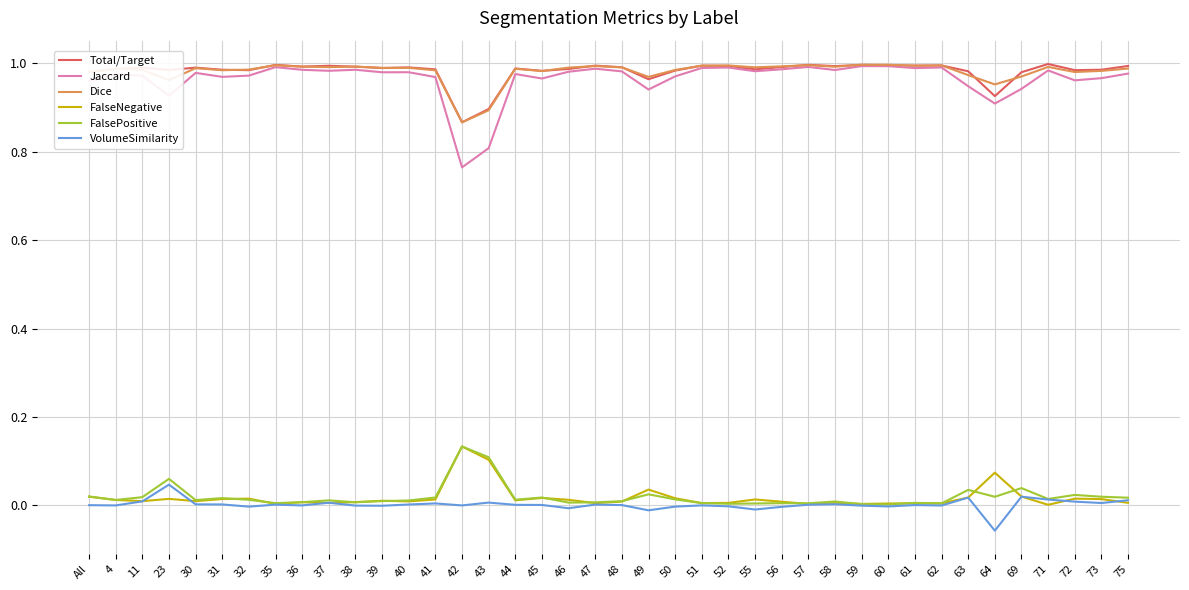

Which series has the widest spread of values?

Jaccard